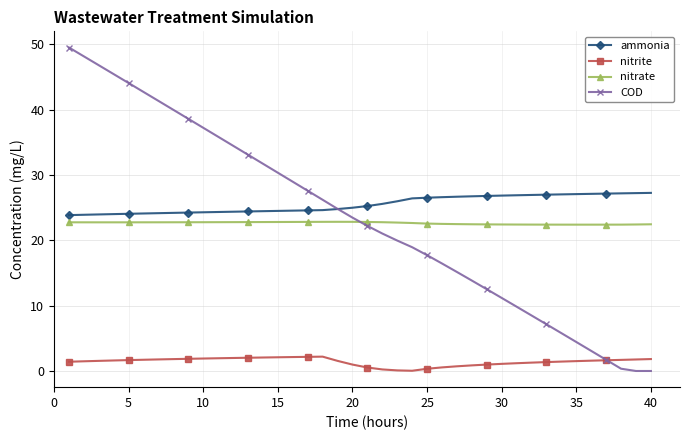

List the series in order of their peak value, lowest first.

nitrite, nitrate, ammonia, COD